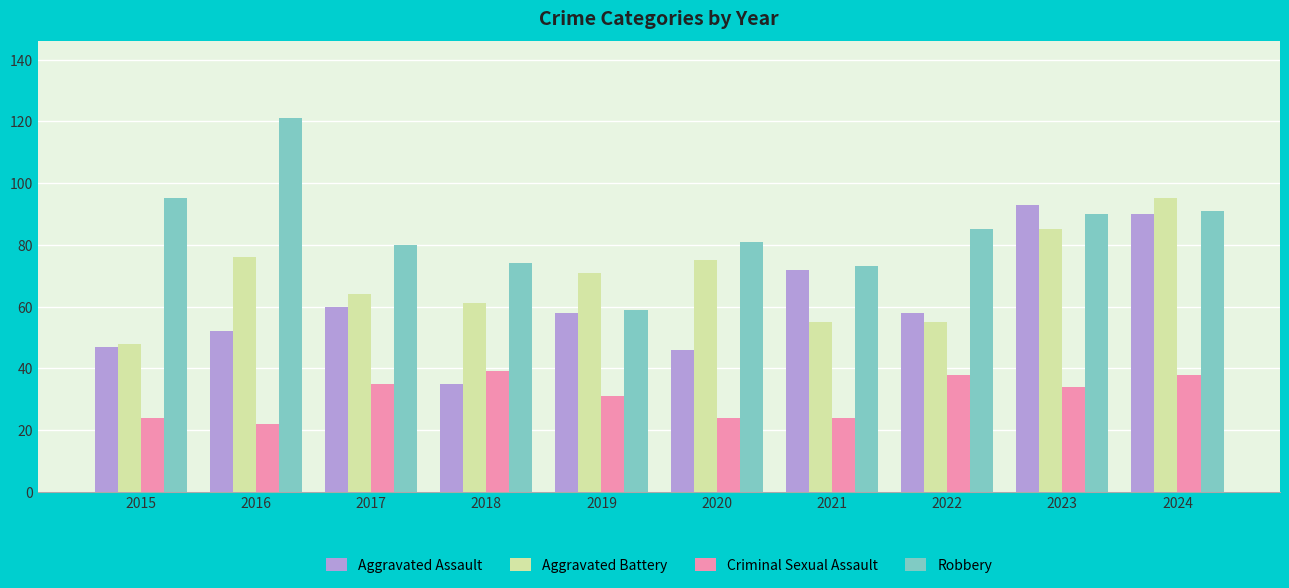

Reading left to right, transcribe all the data shown in this chart.

Aggravated Assault: 47	52	60	35	58	46	72	58	93	90
Aggravated Battery: 48	76	64	61	71	75	55	55	85	95
Criminal Sexual Assault: 24	22	35	39	31	24	24	38	34	38
Robbery: 95	121	80	74	59	81	73	85	90	91